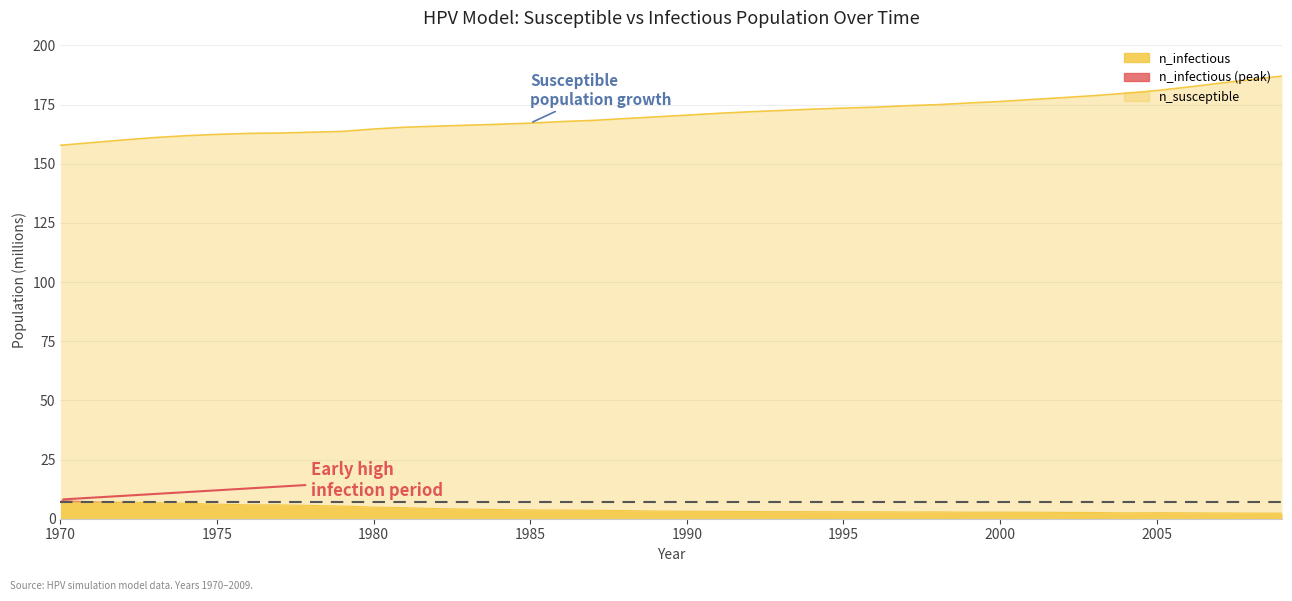

What is the highest value of the n_infectious series?

7.0